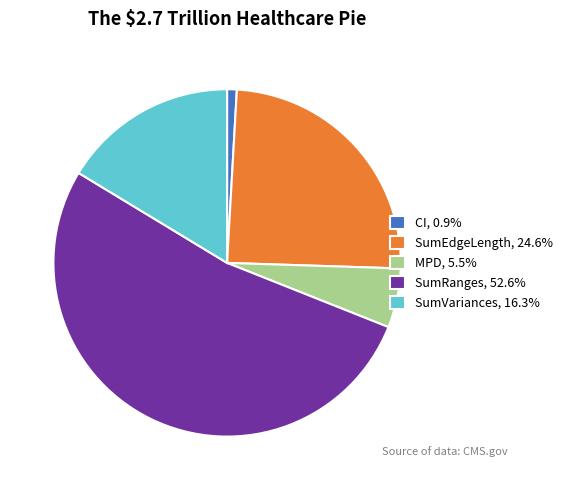

Combined, do CI, 0.9% and MPD, 5.5% account for over 50%?

No